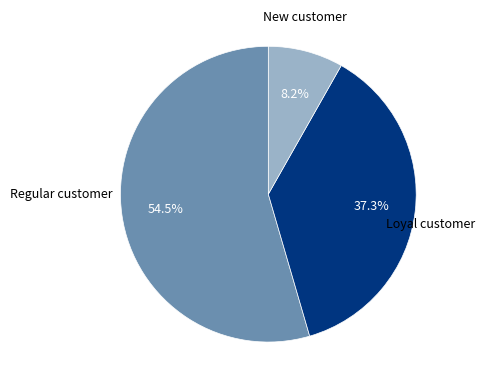

Is there any slice that represents more than half of the pie?

Yes